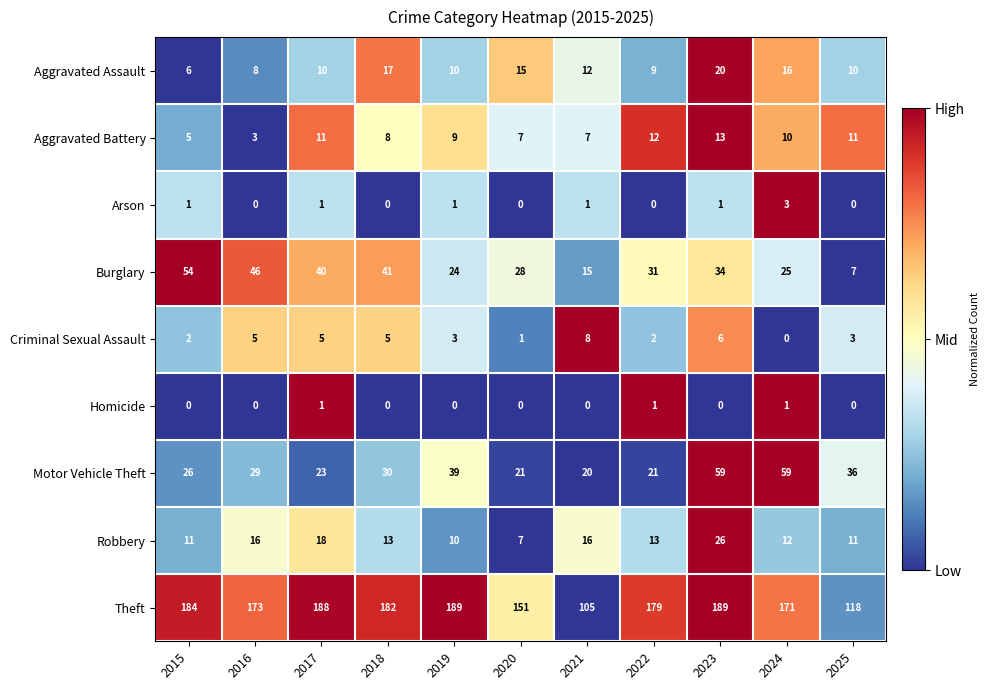

The value of Criminal Sexual Assault at 2024 is 0. True or false?

True